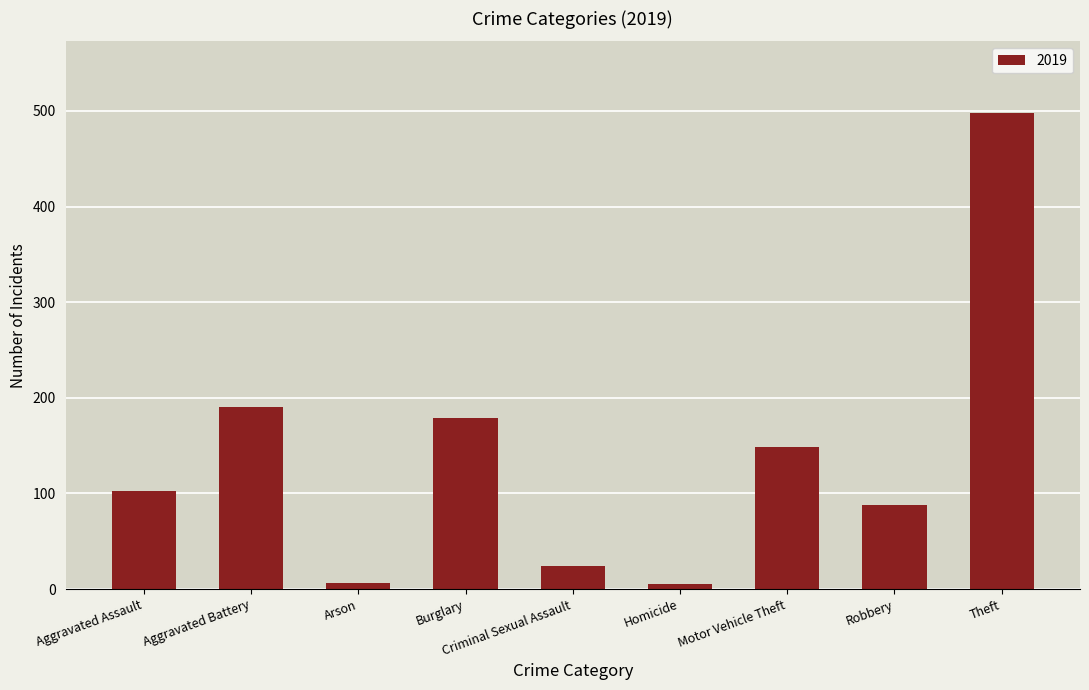

Between Robbery and Theft, which is larger?

Theft